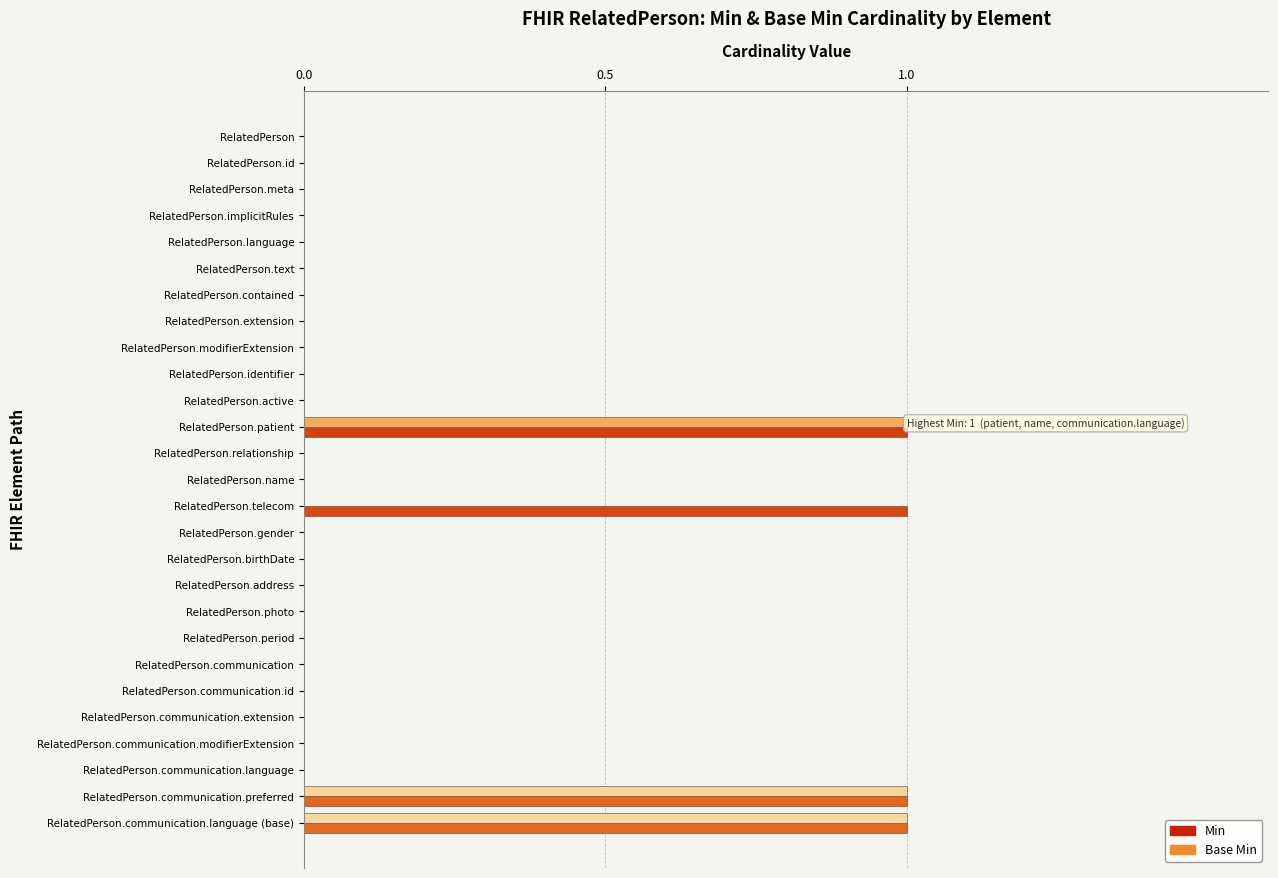

What is the sum of all Base Min values?

3